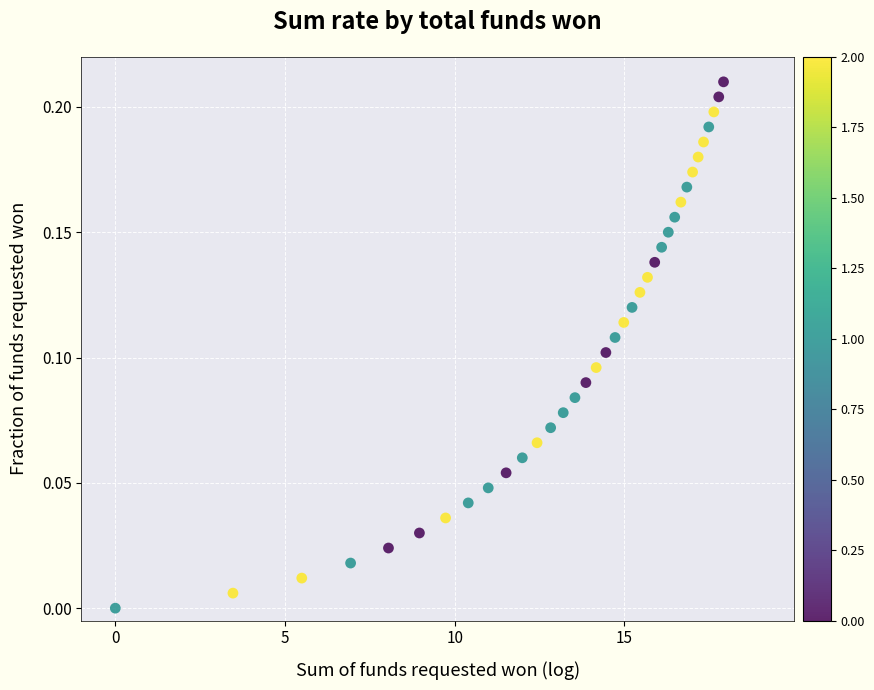

What is the range of X values (max minus min)?

9.0